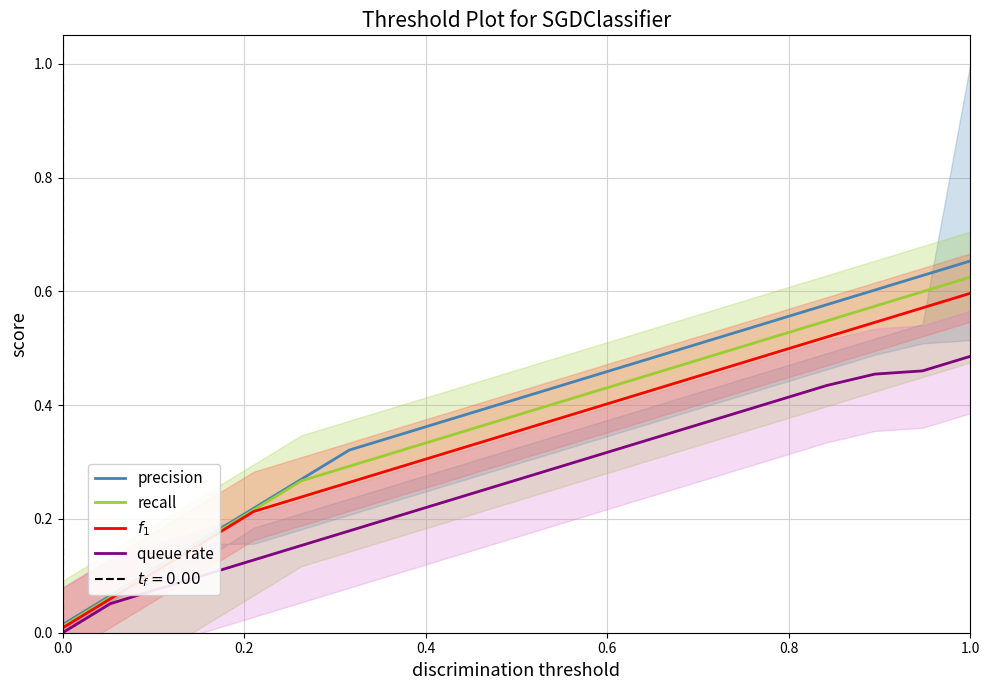

True or false: recall has more than 2 points higher than both neighbors.

False